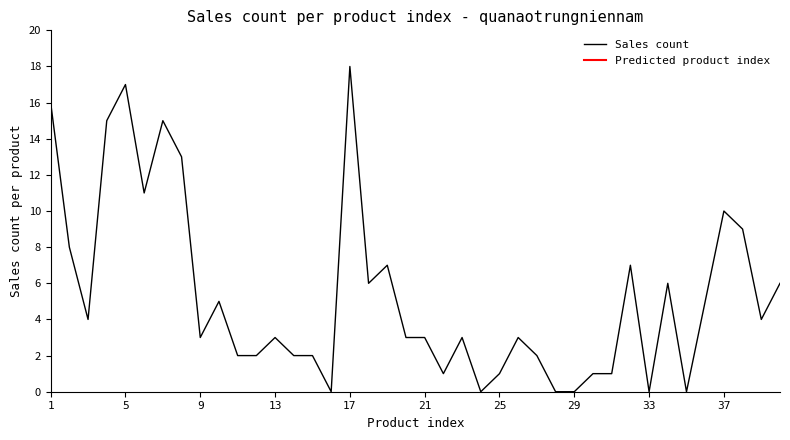

Reading right to left, list all the values displayed in this chart.

6	4	9	10	5	0	6	0	7	1	1	0	0	2	3	1	0	3	1	3	3	7	6	18	0	2	2	3	2	2	5	3	13	15	11	17	15	4	8	16